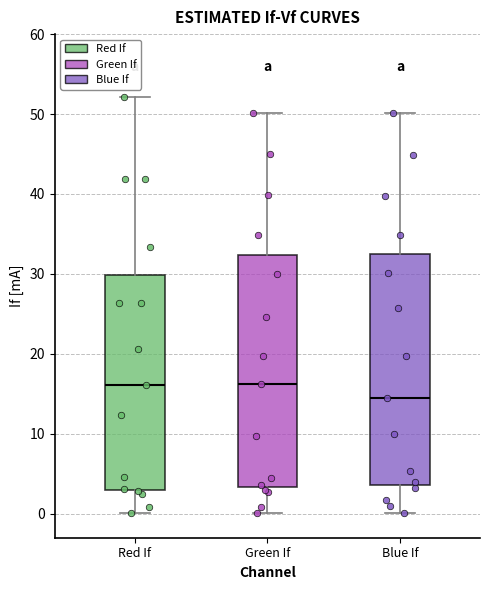

Reading left to right, read every box against the y-axis: the position of its median line, the range the box covers, and the ends of its whiskers. The values are not printed on the chart, so give them approximately, as read against the axis.

Red If: median 16, box 3 to 30, whiskers 0 to 52
Green If: median 16, box 3 to 32, whiskers 0 to 50
Blue If: median 14, box 4 to 32, whiskers 0 to 50